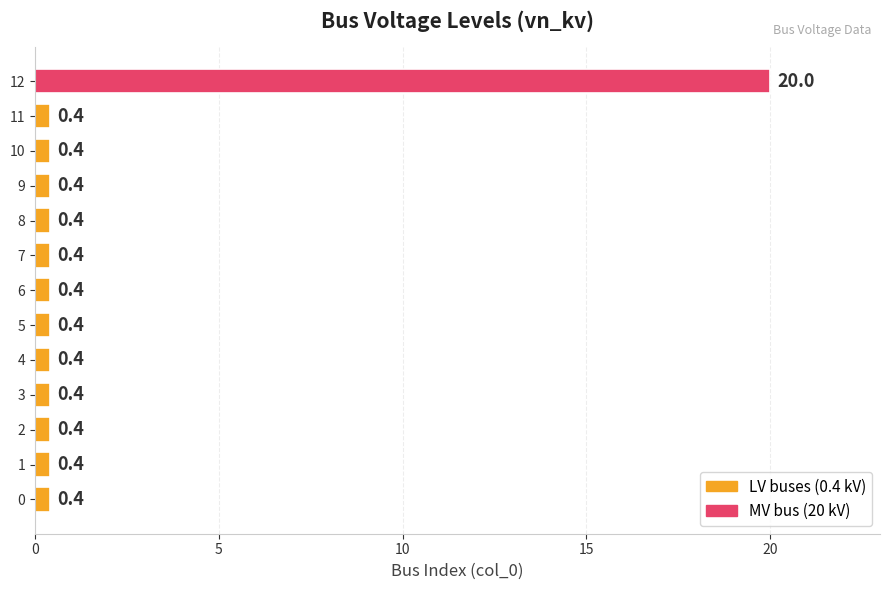

True or false: the data shows 0.4 at 5.

True